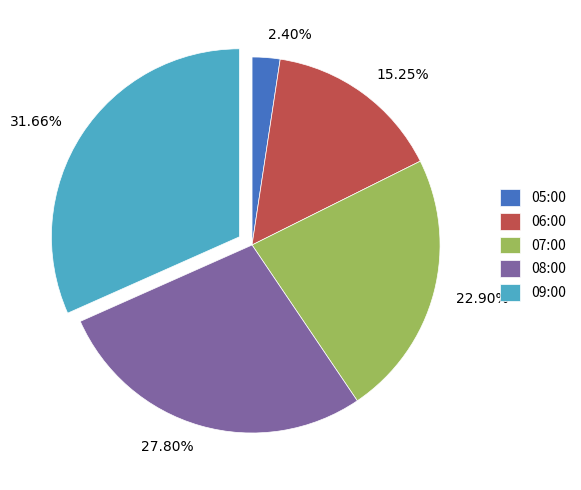

What is the smallest slice in the pie chart?

05:00